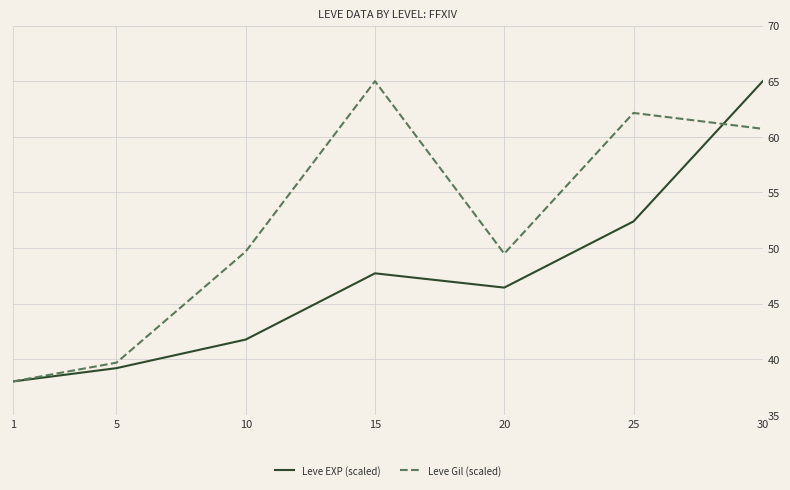

The value of Leve Gil (scaled) at 15 is 65.0. True or false?

True